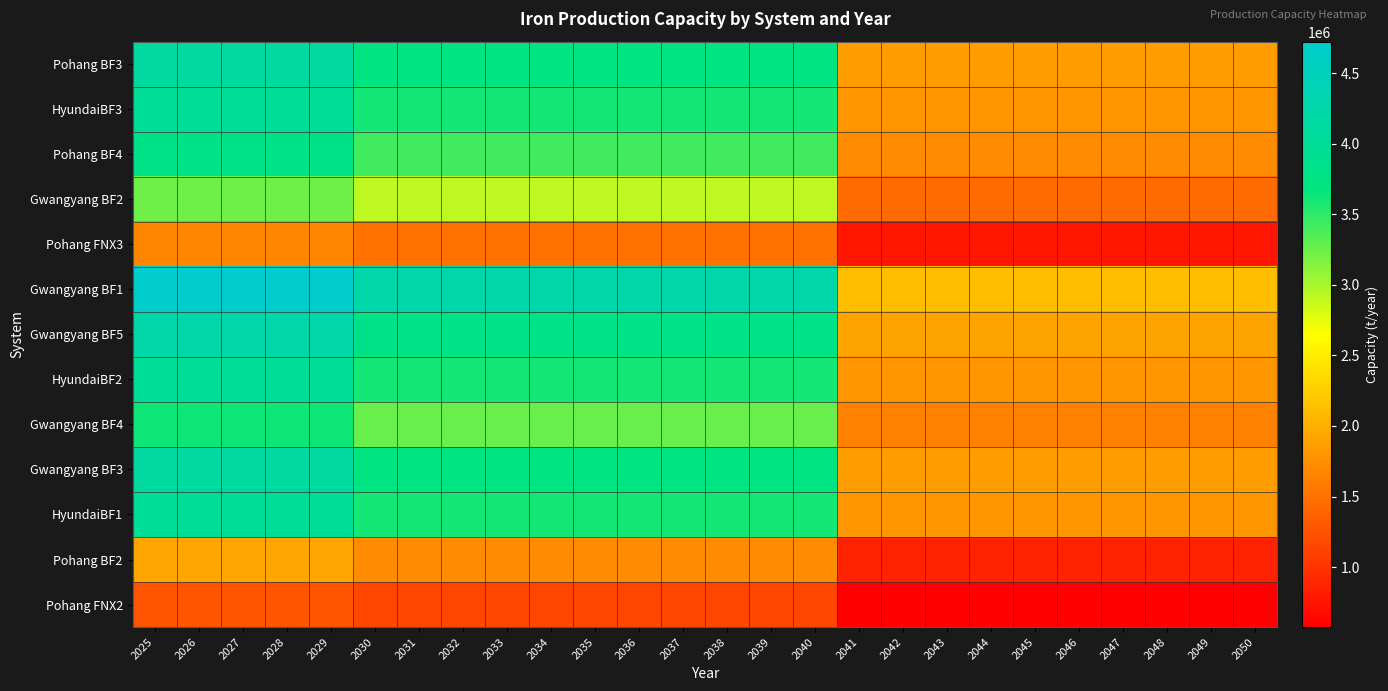

Reading left to right, list all the values displayed in this chart.

Pohang BF3: 2025=4128000	2026=4128000	2027=4128000	2028=4128000	2029=4128000	2030=3715200	2031=3715200	2032=3715200	2033=3715200	2034=3715200	2035=3715200	2036=3715200	2037=3715200	2038=3715200	2039=3715200	2040=3715200	2041=1857600	2042=1857600	2043=1857600	2044=1857600	2045=1857600	2046=1857600	2047=1857600	2048=1857600	2049=1857600	2050=1857600
HyundaiBF3: 2025=4000000	2026=4000000	2027=4000000	2028=4000000	2029=4000000	2030=3600000	2031=3600000	2032=3600000	2033=3600000	2034=3600000	2035=3600000	2036=3600000	2037=3600000	2038=3600000	2039=3600000	2040=3600000	2041=1800000	2042=1800000	2043=1800000	2044=1800000	2045=1800000	2046=1800000	2047=1800000	2048=1800000	2049=1800000	2050=1800000
Pohang BF4: 2025=3804000	2026=3804000	2027=3804000	2028=3804000	2029=3804000	2030=3423600	2031=3423600	2032=3423600	2033=3423600	2034=3423600	2035=3423600	2036=3423600	2037=3423600	2038=3423600	2039=3423600	2040=3423600	2041=1711800	2042=1711800	2043=1711800	2044=1711800	2045=1711800	2046=1711800	2047=1711800	2048=1711800	2049=1711800	2050=1711800
Gwangyang BF2: 2025=3239000	2026=3239000	2027=3239000	2028=3239000	2029=3239000	2030=2915100	2031=2915100	2032=2915100	2033=2915100	2034=2915100	2035=2915100	2036=2915100	2037=2915100	2038=2915100	2039=2915100	2040=2915100	2041=1457550	2042=1457550	2043=1457550	2044=1457550	2045=1457550	2046=1457550	2047=1457550	2048=1457550	2049=1457550	2050=1457550
Pohang FNX3: 2025=1683000	2026=1683000	2027=1683000	2028=1683000	2029=1683000	2030=1514700	2031=1514700	2032=1514700	2033=1514700	2034=1514700	2035=1514700	2036=1514700	2037=1514700	2038=1514700	2039=1514700	2040=1514700	2041=757350	2042=757350	2043=757350	2044=757350	2045=757350	2046=757350	2047=757350	2048=757350	2049=757350	2050=757350
Gwangyang BF1: 2025=4722000	2026=4722000	2027=4722000	2028=4722000	2029=4722000	2030=4249800	2031=4249800	2032=4249800	2033=4249800	2034=4249800	2035=4249800	2036=4249800	2037=4249800	2038=4249800	2039=4249800	2040=4249800	2041=2124900	2042=2124900	2043=2124900	2044=2124900	2045=2124900	2046=2124900	2047=2124900	2048=2124900	2049=2124900	2050=2124900
Gwangyang BF5: 2025=4237000	2026=4237000	2027=4237000	2028=4237000	2029=4237000	2030=3813300	2031=3813300	2032=3813300	2033=3813300	2034=3813300	2035=3813300	2036=3813300	2037=3813300	2038=3813300	2039=3813300	2040=3813300	2041=1906650	2042=1906650	2043=1906650	2044=1906650	2045=1906650	2046=1906650	2047=1906650	2048=1906650	2049=1906650	2050=1906650
HyundaiBF2: 2025=4000000	2026=4000000	2027=4000000	2028=4000000	2029=4000000	2030=3600000	2031=3600000	2032=3600000	2033=3600000	2034=3600000	2035=3600000	2036=3600000	2037=3600000	2038=3600000	2039=3600000	2040=3600000	2041=1800000	2042=1800000	2043=1800000	2044=1800000	2045=1800000	2046=1800000	2047=1800000	2048=1800000	2049=1800000	2050=1800000
Gwangyang BF4: 2025=3624000	2026=3624000	2027=3624000	2028=3624000	2029=3624000	2030=3261600	2031=3261600	2032=3261600	2033=3261600	2034=3261600	2035=3261600	2036=3261600	2037=3261600	2038=3261600	2039=3261600	2040=3261600	2041=1630800	2042=1630800	2043=1630800	2044=1630800	2045=1630800	2046=1630800	2047=1630800	2048=1630800	2049=1630800	2050=1630800
Gwangyang BF3: 2025=4127000	2026=4127000	2027=4127000	2028=4127000	2029=4127000	2030=3714300	2031=3714300	2032=3714300	2033=3714300	2034=3714300	2035=3714300	2036=3714300	2037=3714300	2038=3714300	2039=3714300	2040=3714300	2041=1857150	2042=1857150	2043=1857150	2044=1857150	2045=1857150	2046=1857150	2047=1857150	2048=1857150	2049=1857150	2050=1857150
HyundaiBF1: 2025=4000000	2026=4000000	2027=4000000	2028=4000000	2029=4000000	2030=3600000	2031=3600000	2032=3600000	2033=3600000	2034=3600000	2035=3600000	2036=3600000	2037=3600000	2038=3600000	2039=3600000	2040=3600000	2041=1800000	2042=1800000	2043=1800000	2044=1800000	2045=1800000	2046=1800000	2047=1800000	2048=1800000	2049=1800000	2050=1800000
Pohang BF2: 2025=1914000	2026=1914000	2027=1914000	2028=1914000	2029=1914000	2030=1722600	2031=1722600	2032=1722600	2033=1722600	2034=1722600	2035=1722600	2036=1722600	2037=1722600	2038=1722600	2039=1722600	2040=1722600	2041=861300	2042=861300	2043=861300	2044=861300	2045=861300	2046=861300	2047=861300	2048=861300	2049=861300	2050=861300
Pohang FNX2: 2025=1280000	2026=1280000	2027=1280000	2028=1280000	2029=1280000	2030=1152000	2031=1152000	2032=1152000	2033=1152000	2034=1152000	2035=1152000	2036=1152000	2037=1152000	2038=1152000	2039=1152000	2040=1152000	2041=576000	2042=576000	2043=576000	2044=576000	2045=576000	2046=576000	2047=576000	2048=576000	2049=576000	2050=576000